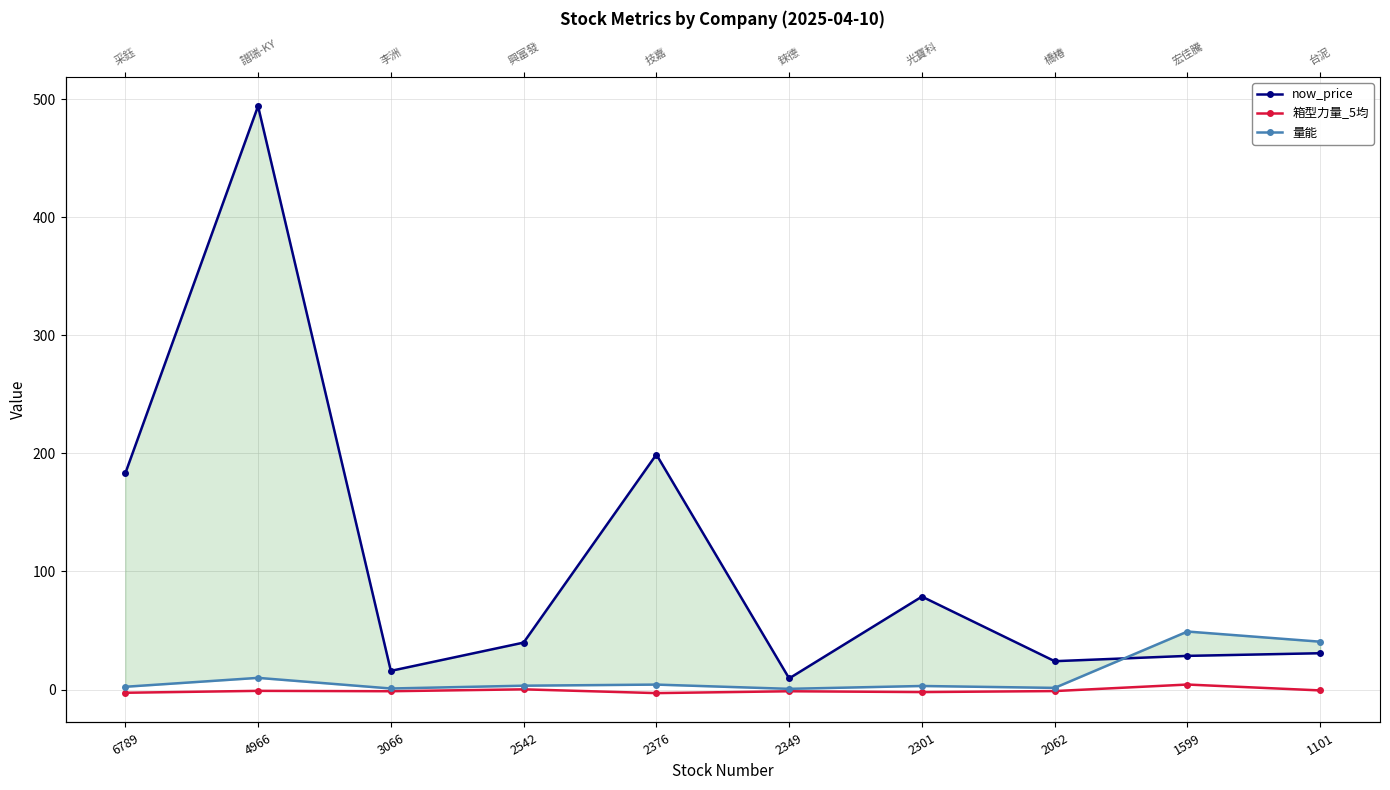

True or false: 箱型力量_5均 and now_price cross at least once.

False